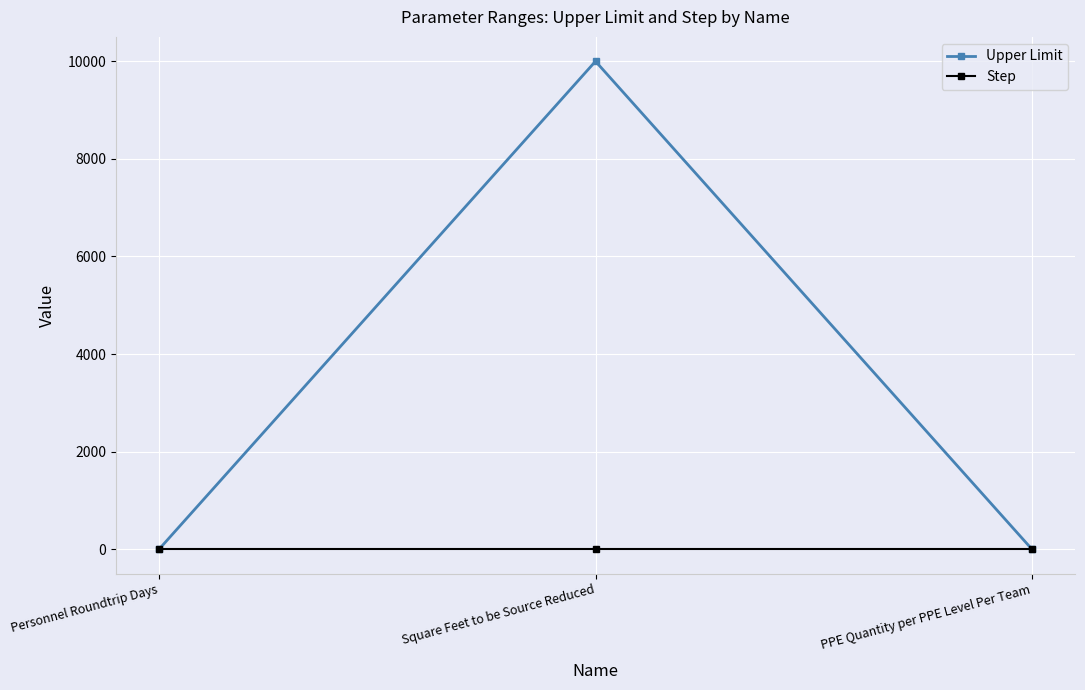

What is the label of the 1st point from the left?

Personnel Roundtrip Days